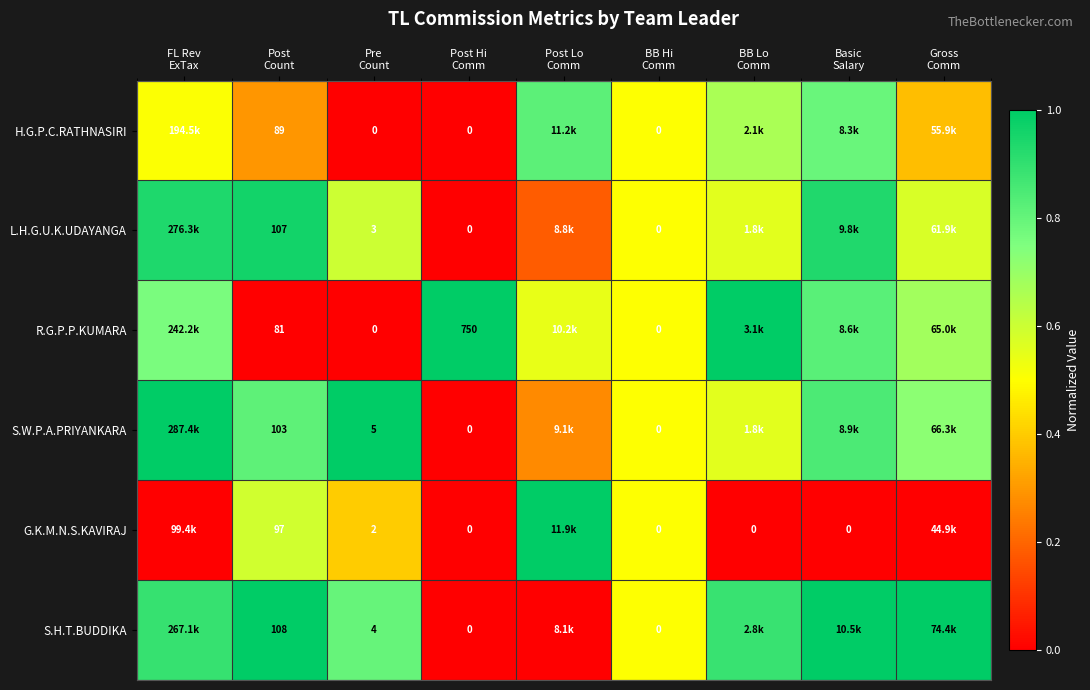

Count the number of categories in the chart.

9